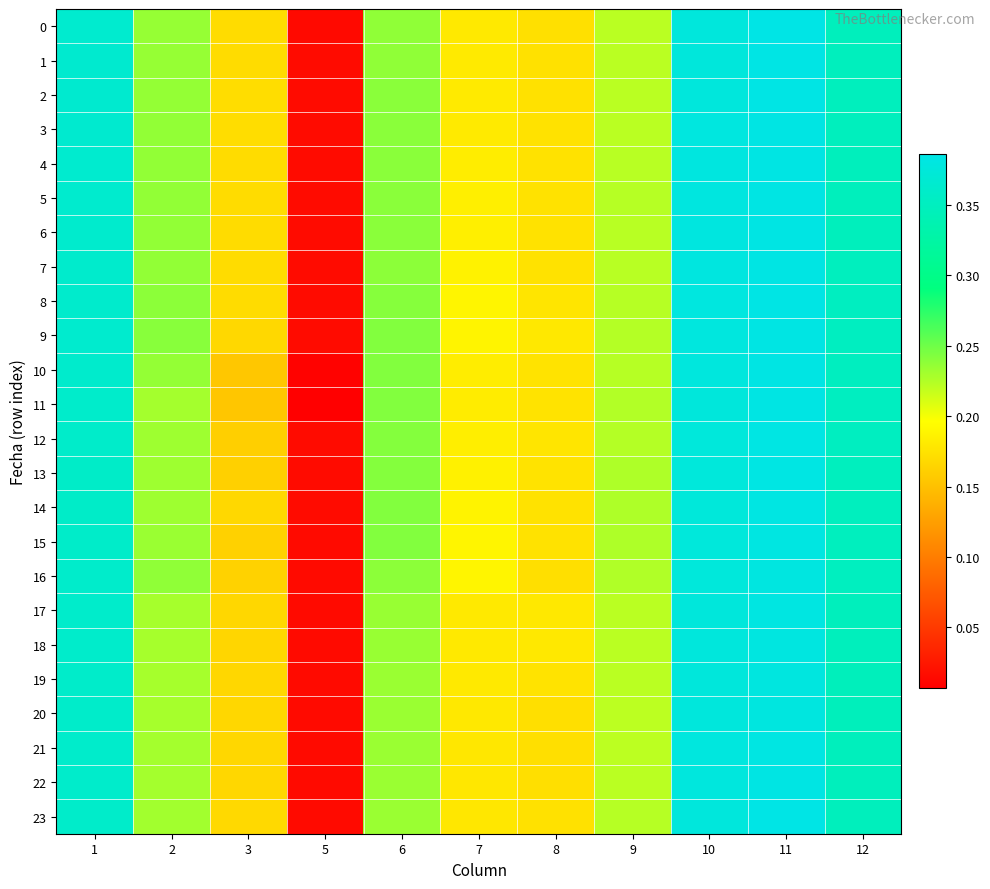

At which category is the sum across all series the highest?

11